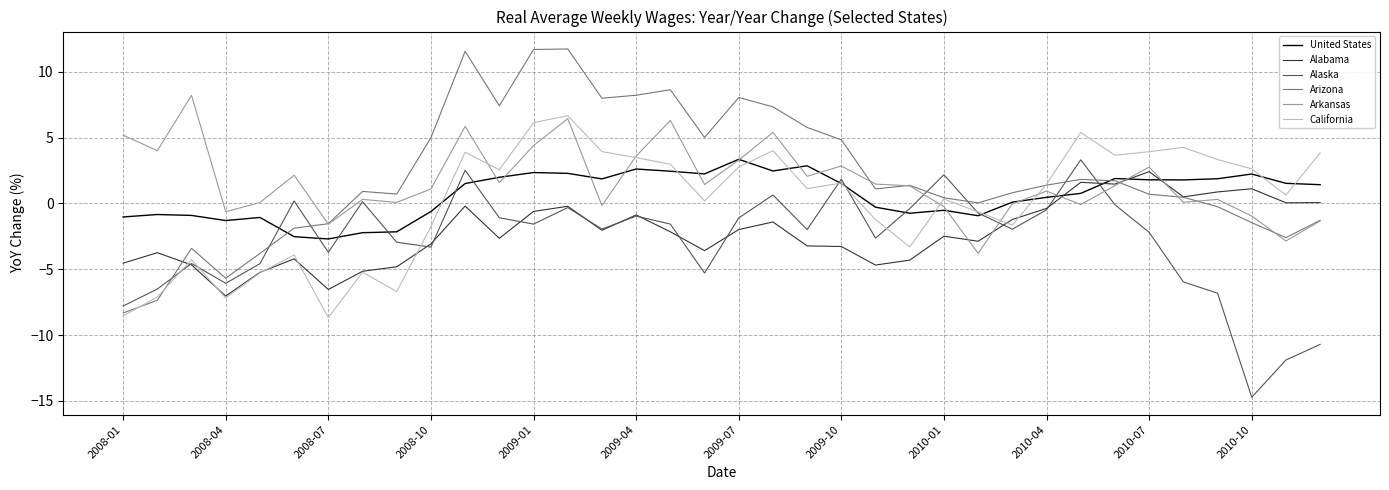

What is the maximum value shown in the chart?

11.7